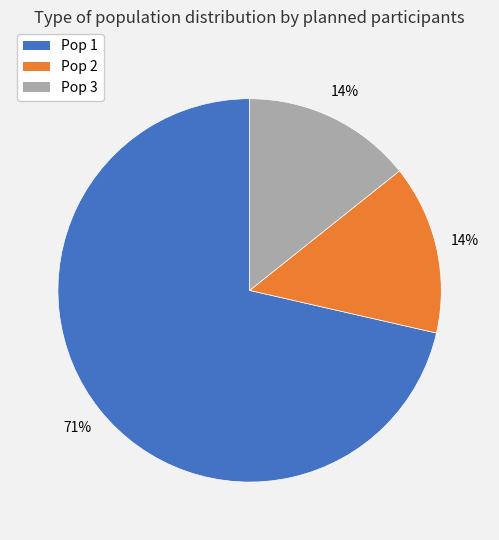

Between Pop 3 and Pop 1, which is larger?

Pop 1